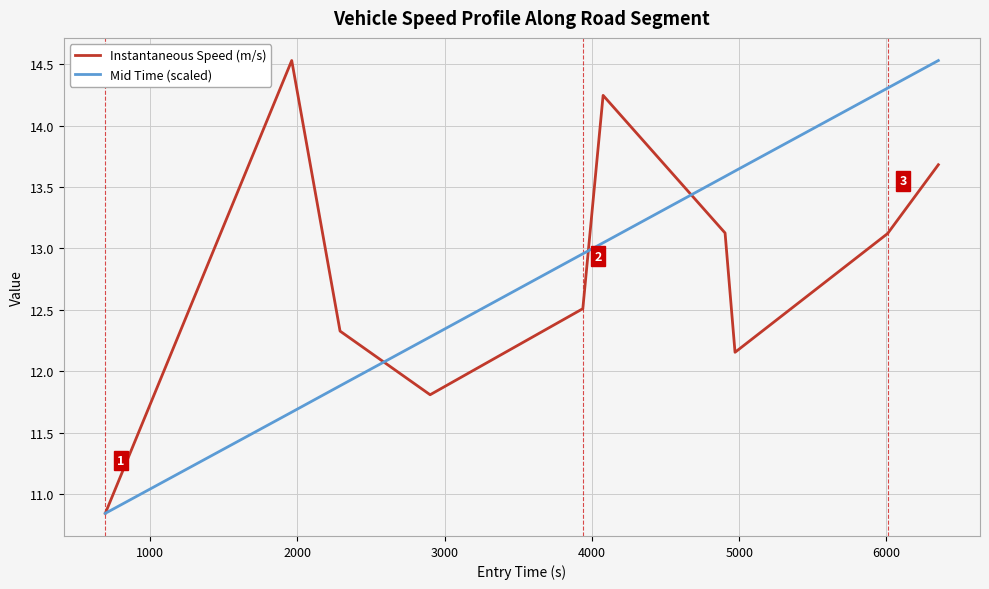

True or false: Instantaneous Speed (m/s) and Mid Time (scaled) cross at least once.

True